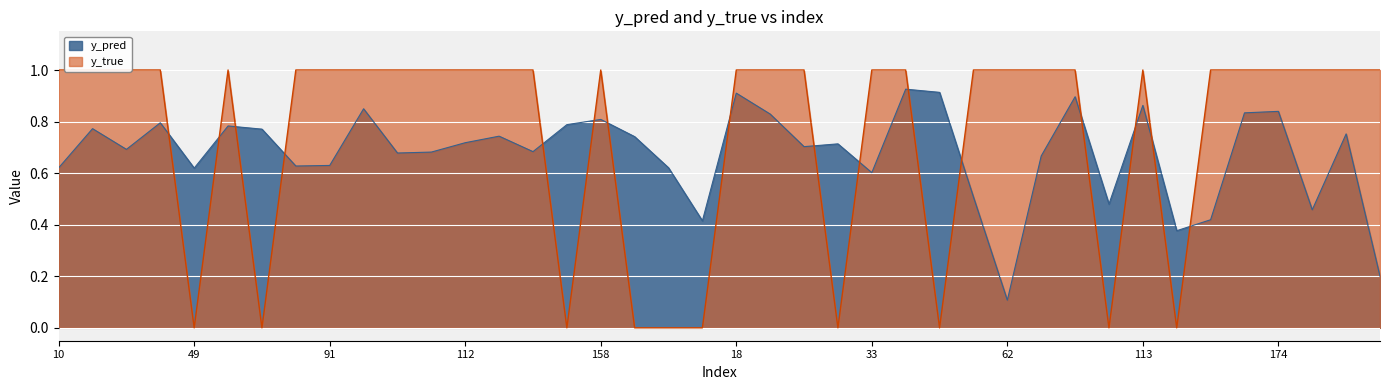

At which category is the sum across all series the highest?

34